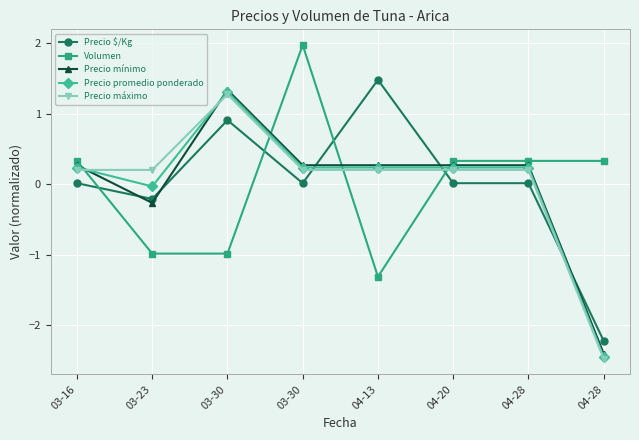

How many negative values does the Precio máximo series have?

1